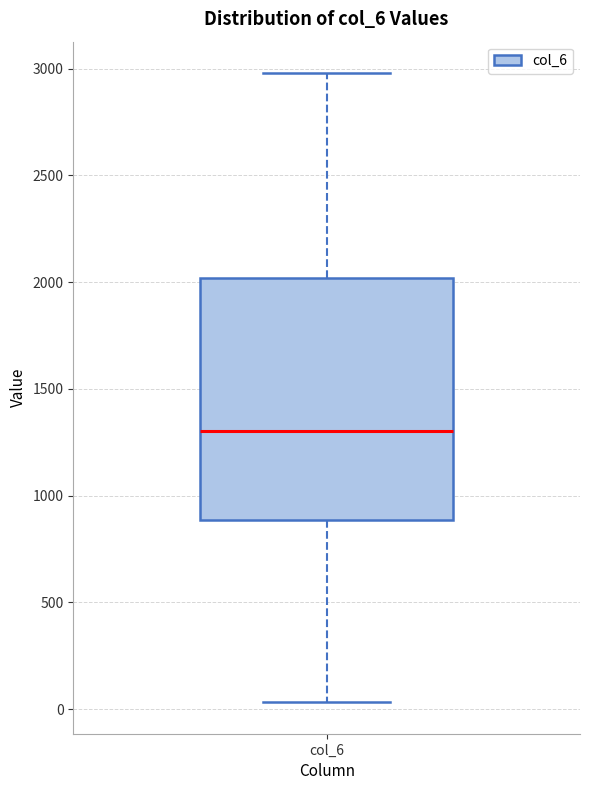

Where is the upper edge of the box for col_6 on the y-axis? The values are not printed on the chart, so give them approximately, as read against the axis.

2000